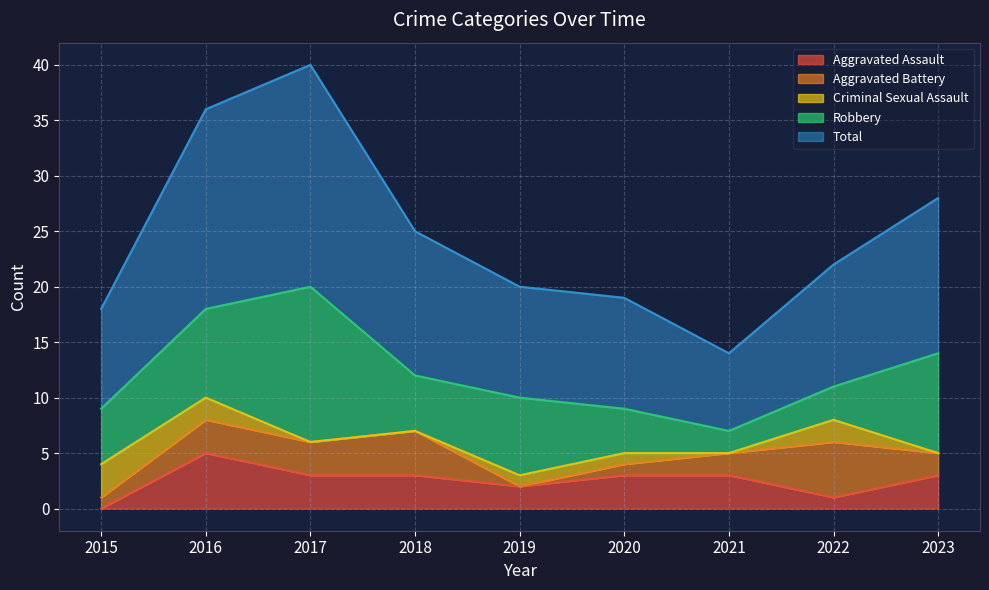

What is the value of the Aggravated Battery point at the 4th from the left?

4